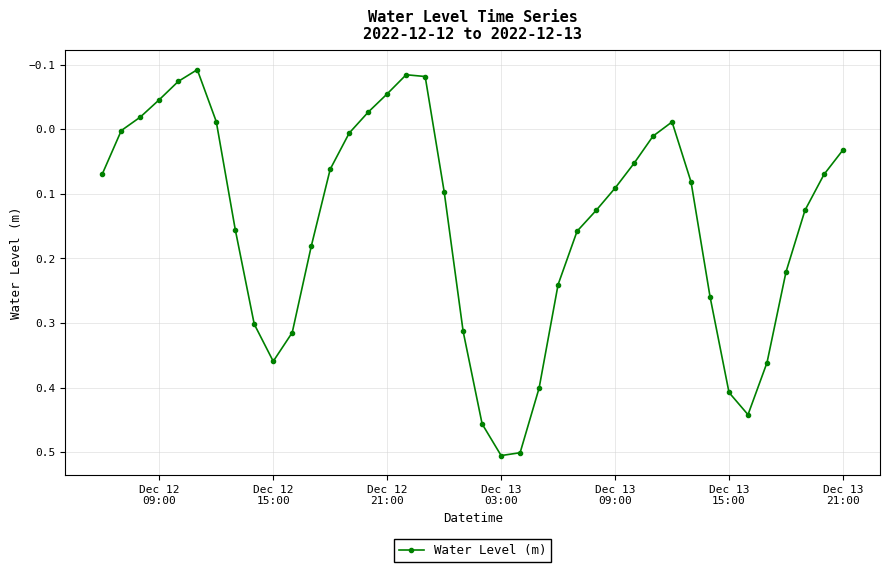

What is the difference between the maximum and minimum values?

0.6